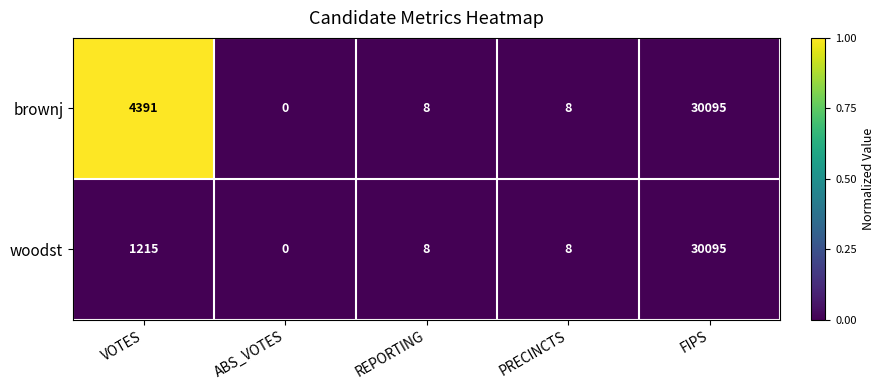

Rank the series by their average value, from highest to lowest.

brownj, woodst